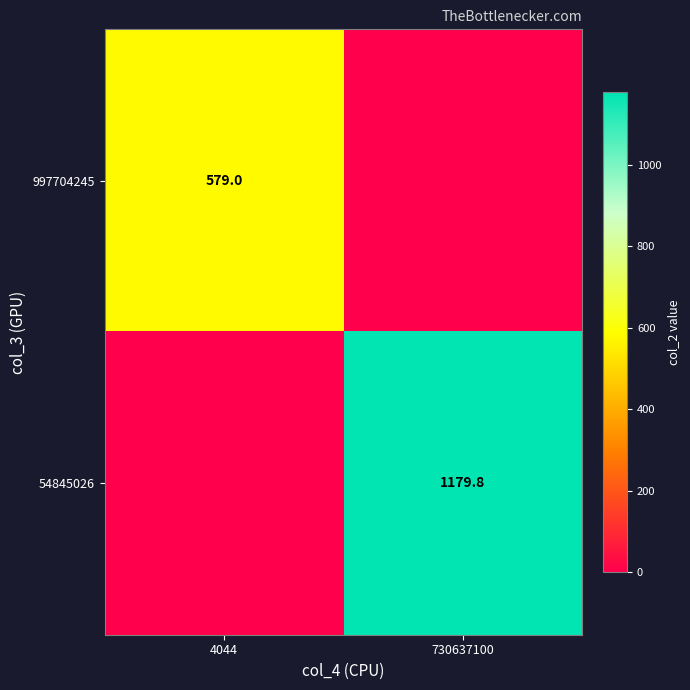

The value of 54845026 at 730637100 is 1179.8. True or false?

True